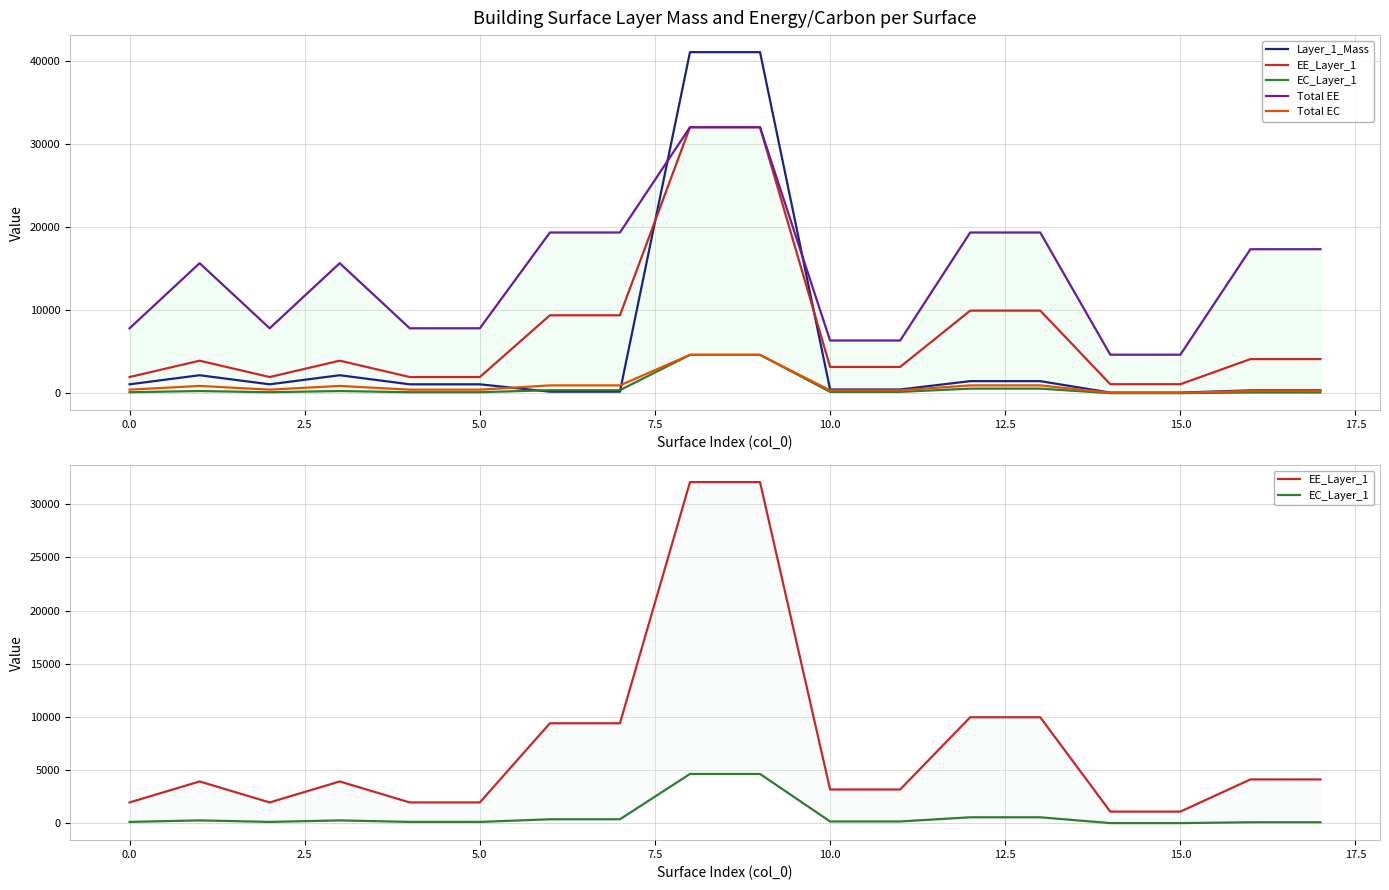

True or false: Total EE and EE_Layer_1 cross at least once.

False